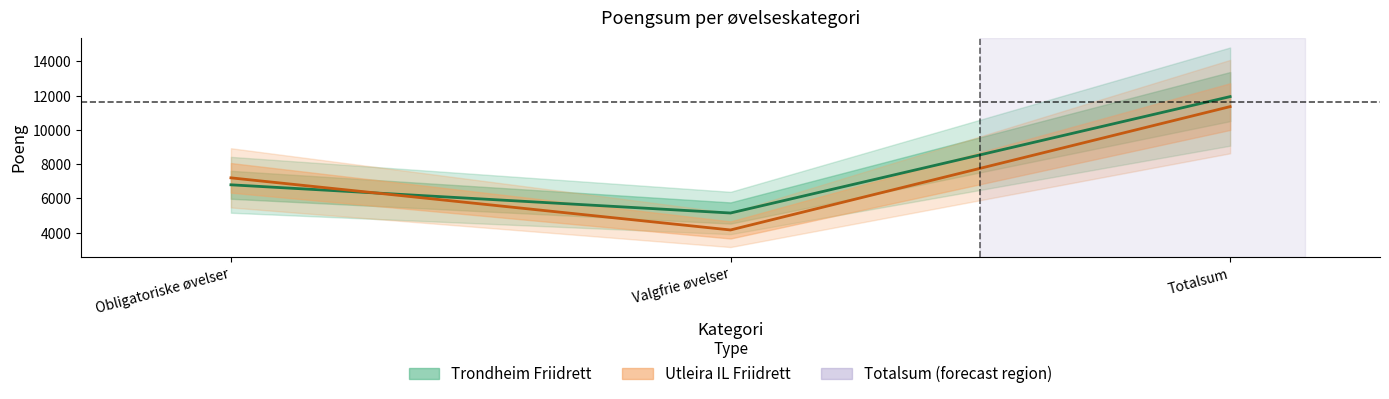

Where is Trondheim Friidrett nearest to the value 8546?

Obligatoriske øvelser